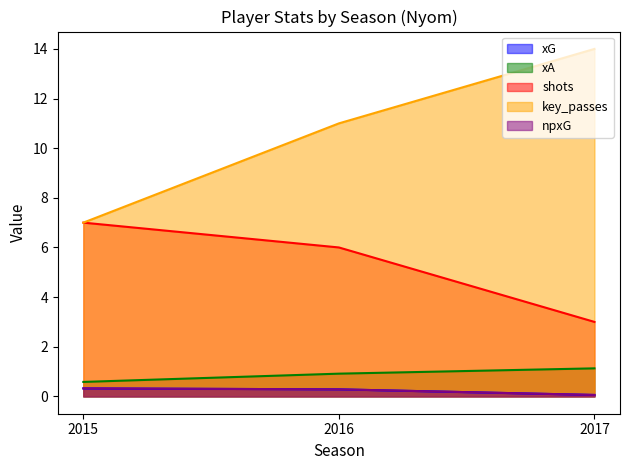

Reading left to right, what are all the values shown in this chart?

xG: 2015=0.3	2016=0.3	2017=0.1
xA: 2015=0.6	2016=0.9	2017=1.1
shots: 2015=7.0	2016=6.0	2017=3.0
key_passes: 2015=7.0	2016=11.0	2017=14.0
npxG: 2015=0.3	2016=0.3	2017=0.1